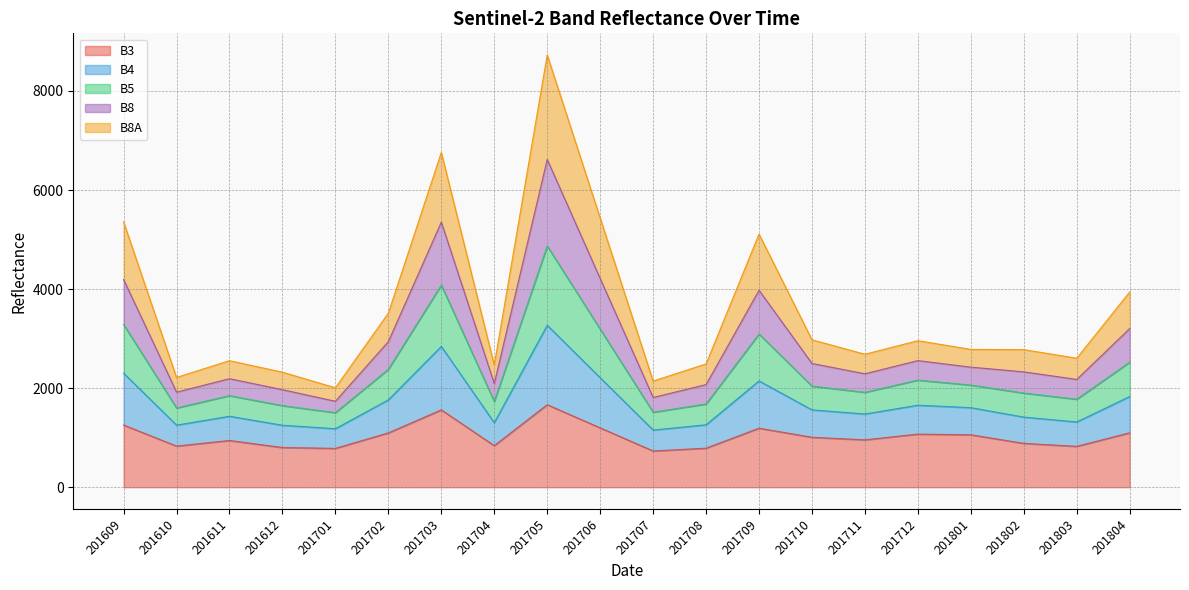

What is the total value across all series at 201710?

2976